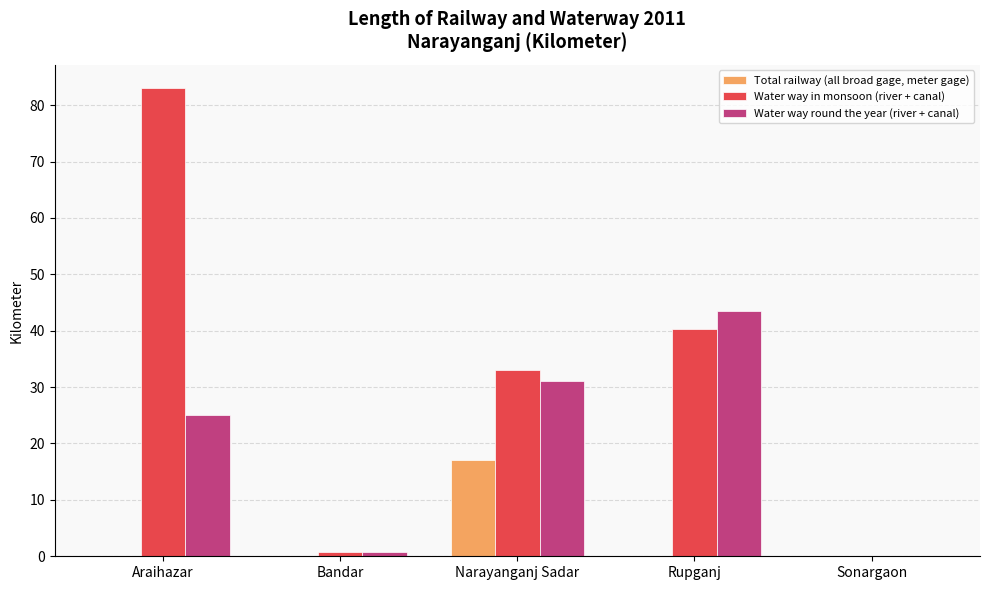

Reading left to right, list all the values displayed in this chart.

Total railway (all broad gage, meter gage): 0.0	0.0	17.0	0.0	0.0
Water way in monsoon (river + canal): 83.0	0.7	33.0	40.2	0.0
Water way round the year (river + canal): 25.0	0.7	31.0	43.5	0.0